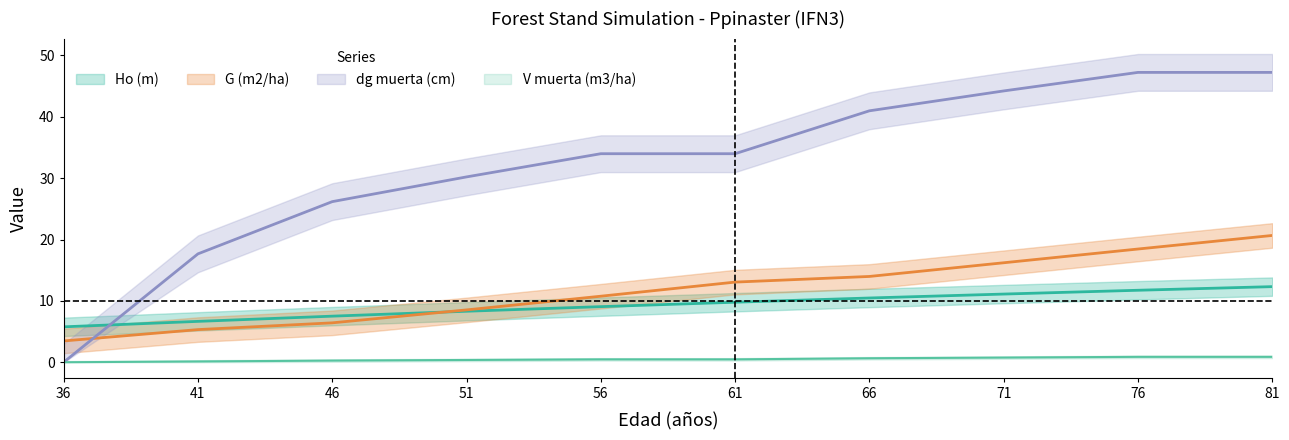

True or false: Ho (m) has a value of 1.8 at 51.

False